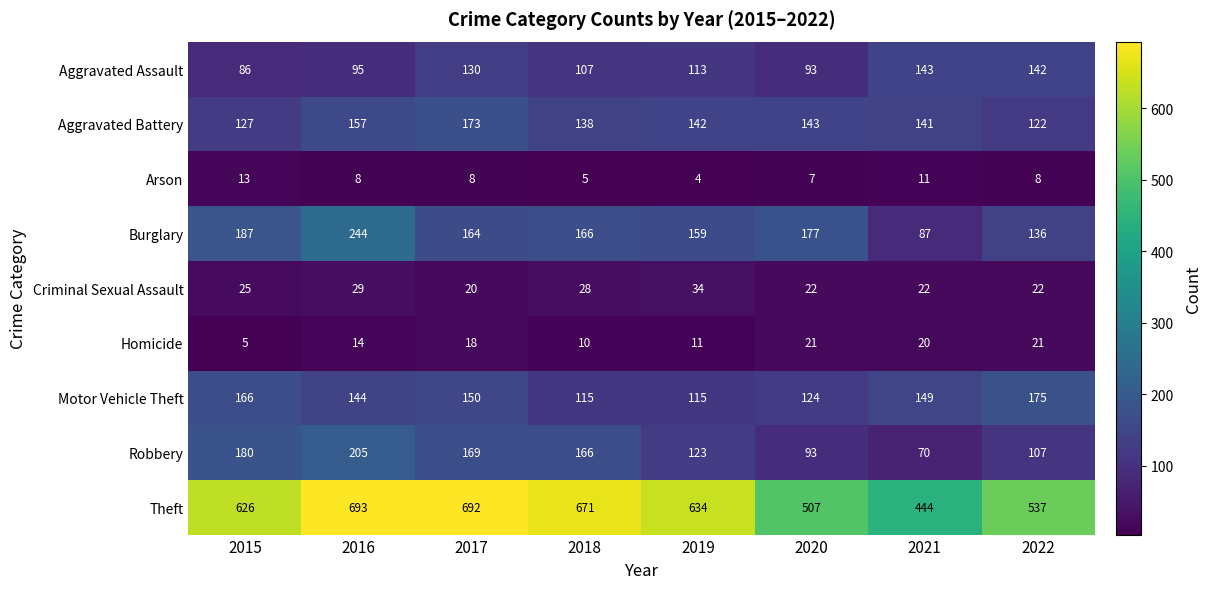

Which category has the highest value across all series?

2016